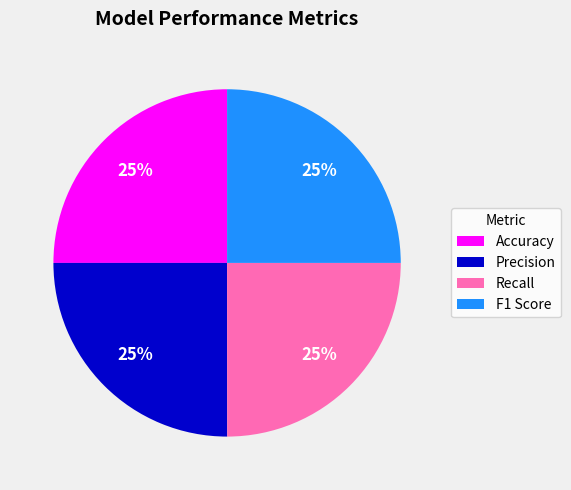

What percentage is the Recall slice, to the nearest percent?

25%